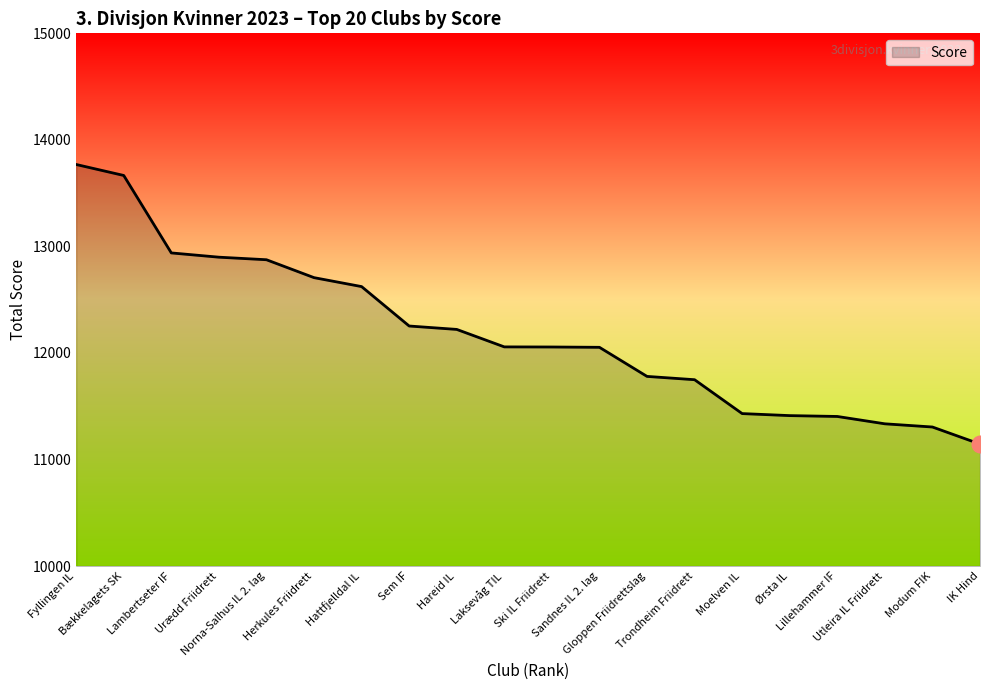

Which category has the highest value across all series?

Fyllingen IL